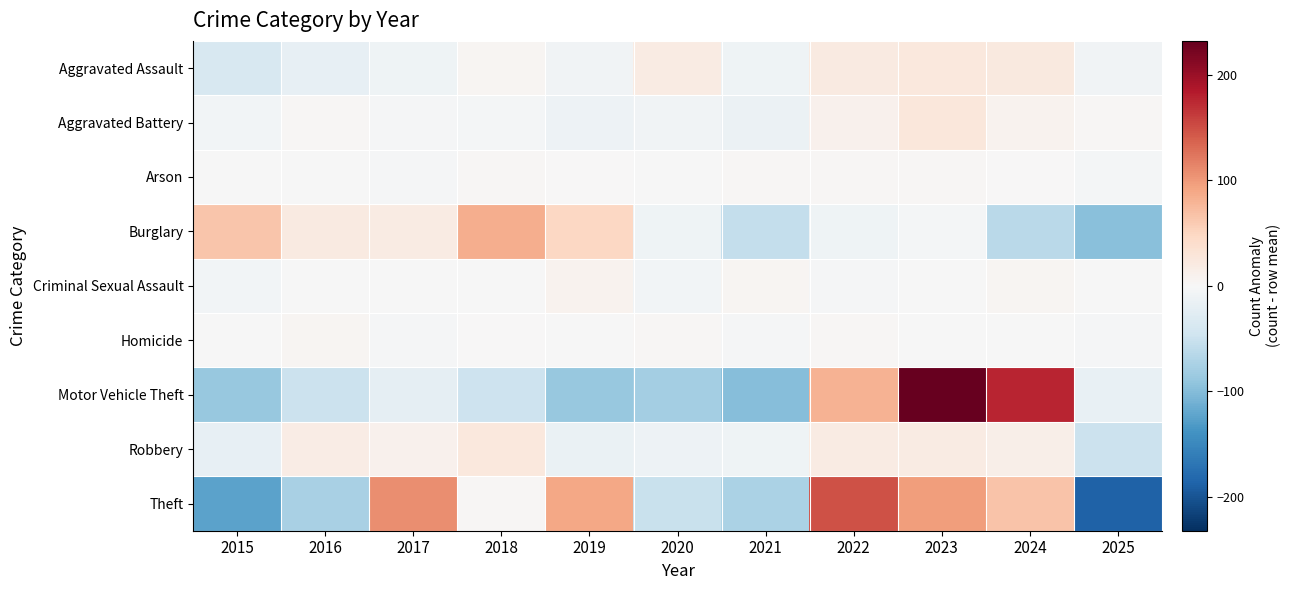

Reading left to right, list all the values displayed in this chart.

Aggravated Assault: 2015=-37.3	2016=-18.3	2017=-9.3	2018=3.7	2019=-7.3	2020=18.7	2021=-10.3	2022=20.7	2023=24.7	2024=22.7	2025=-8.3
Aggravated Battery: 2015=-6.7	2016=3.3	2017=-2.7	2018=-4.7	2019=-11.7	2020=-8.7	2021=-13.7	2022=9.3	2023=26.3	2024=7.3	2025=2.3
Arson: 2015=-1.2	2016=-1.2	2017=-3.2	2018=1.8	2019=0.8	2020=-0.2	2021=1.8	2022=2.8	2023=1.8	2024=0.8	2025=-4.2
Burglary: 2015=63.6	2016=21.6	2017=19.6	2018=84.6	2019=48.6	2020=-9.4	2021=-55.4	2022=-9.4	2023=-5.4	2024=-62.4	2025=-96.4
Criminal Sexual Assault: 2015=-7.1	2016=-0.1	2017=-1.1	2018=-0.1	2019=8.9	2020=-7.1	2021=4.9	2022=-2.1	2023=-0.1	2024=3.9	2025=-0.1
Homicide: 2015=-0.2	2016=3.8	2017=-2.2	2018=0.8	2019=-1.2	2020=1.8	2021=-2.2	2022=1.8	2023=-0.2	2024=-0.2	2025=-2.2
Motor Vehicle Theft: 2015=-87.1	2016=-49.1	2017=-21.1	2018=-48.1	2019=-87.1	2020=-78.1	2021=-99.1	2022=79.9	2023=231.9	2024=175.9	2025=-18.1
Robbery: 2015=-18.3	2016=17.7	2017=9.7	2018=24.7	2019=-16.3	2020=-11.3	2021=-10.3	2022=19.7	2023=19.7	2024=13.7	2025=-49.3
Theft: 2015=-123.5	2016=-75.5	2017=108.5	2018=2.5	2019=90.5	2020=-51.5	2021=-73.5	2022=147.5	2023=96.5	2024=65.5	2025=-187.5